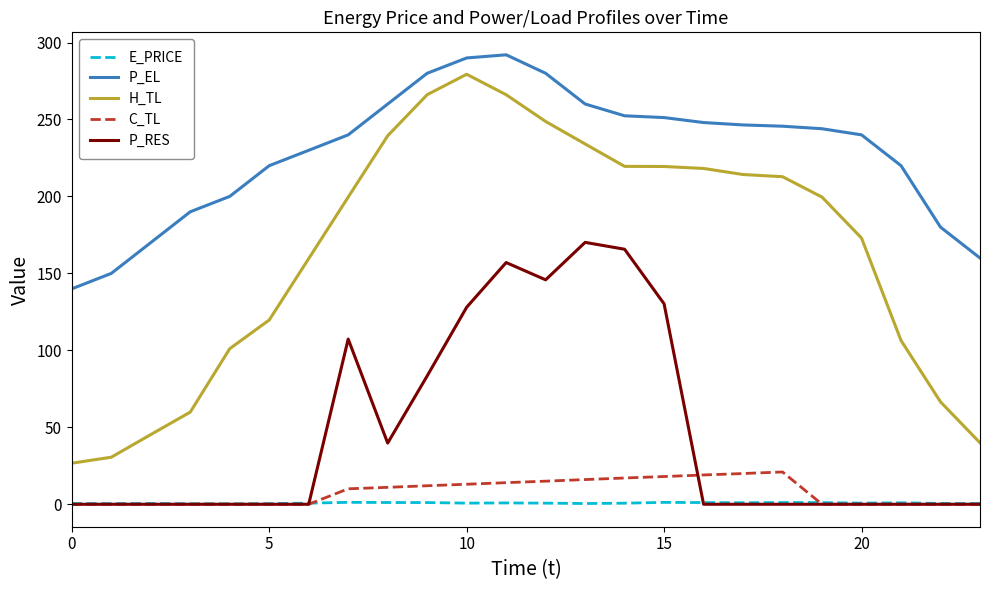

Is this an area chart (filled region under the line)?

No